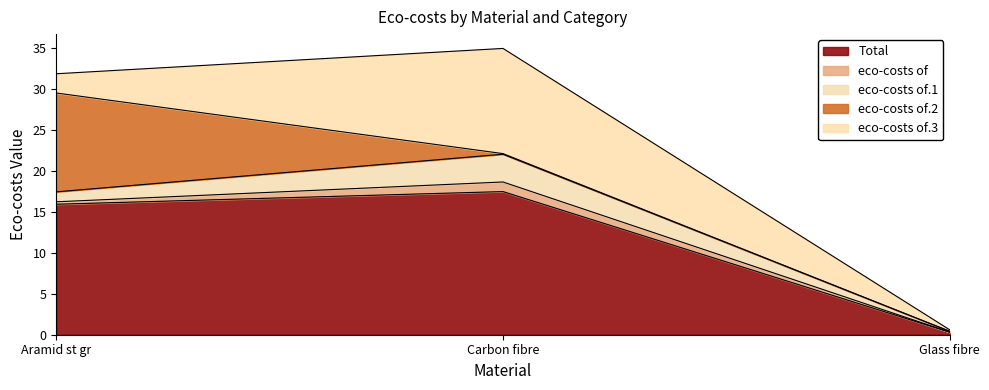

True or false: eco-costs of has a value of 0.3 at Aramid st gr.

True